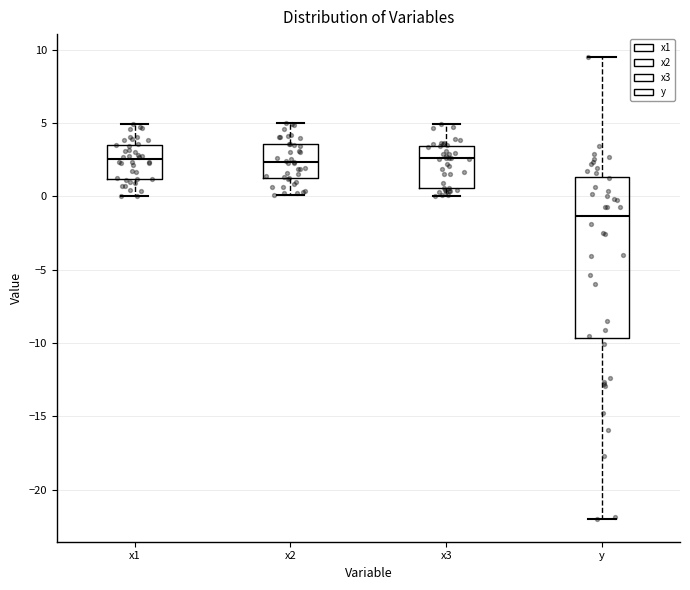

Reading left to right, read every box against the y-axis: the position of its median line, the range the box covers, and the ends of its whiskers. The values are not printed on the chart, so give them approximately, as read against the axis.

x1: median 2.5, box 1.0 to 3.5, whiskers 0.0 to 5.0
x2: median 2.5, box 1.0 to 3.5, whiskers 0.0 to 5.0
x3: median 2.5, box 0.5 to 3.5, whiskers 0.0 to 5.0
y: median -1.5, box -9.5 to 1.5, whiskers -22.0 to 9.5